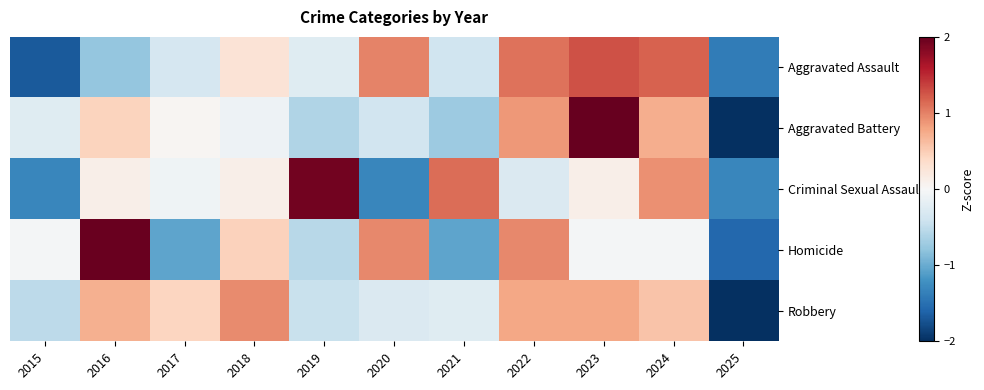

Which series has the widest spread of values?

Aggravated Battery